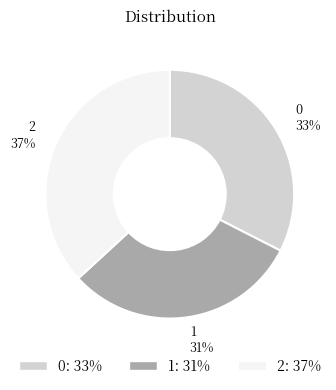

What percentage is the 1 slice, to the nearest percent?

31%